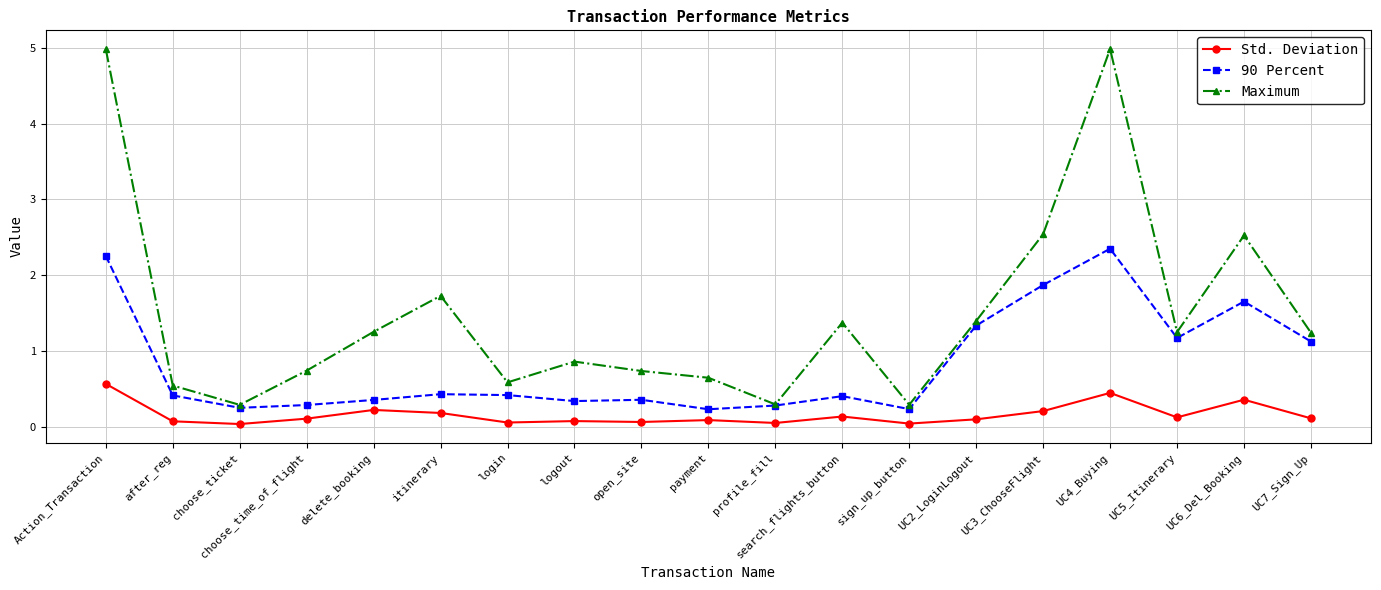

Rank the series by their maximum value, from highest to lowest.

Maximum, 90 Percent, Std. Deviation